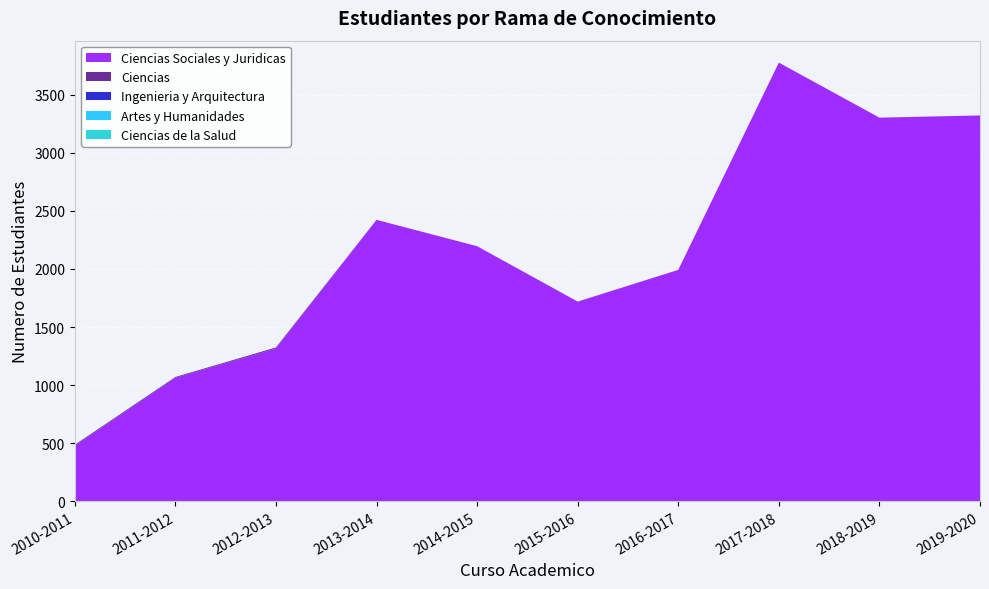

Reading left to right, transcribe all the data shown in this chart.

Ciencias Sociales y Juridicas: 2010-2011=478	2011-2012=1063	2012-2013=1315	2013-2014=2423	2014-2015=2196	2015-2016=1719	2016-2017=1992	2017-2018=3777	2018-2019=3303	2019-2020=3322
Ciencias: 2010-2011=8	2011-2012=7	2012-2013=9	2013-2014=0	2014-2015=0	2015-2016=0	2016-2017=0	2017-2018=0	2018-2019=0	2019-2020=0
Ingenieria y Arquitectura: 2010-2011=0	2011-2012=0	2012-2013=0	2013-2014=0	2014-2015=0	2015-2016=0	2016-2017=0	2017-2018=0	2018-2019=0	2019-2020=0
Artes y Humanidades: 2010-2011=0	2011-2012=0	2012-2013=0	2013-2014=0	2014-2015=0	2015-2016=0	2016-2017=0	2017-2018=0	2018-2019=0	2019-2020=0
Ciencias de la Salud: 2010-2011=0	2011-2012=0	2012-2013=0	2013-2014=0	2014-2015=0	2015-2016=0	2016-2017=0	2017-2018=0	2018-2019=0	2019-2020=0